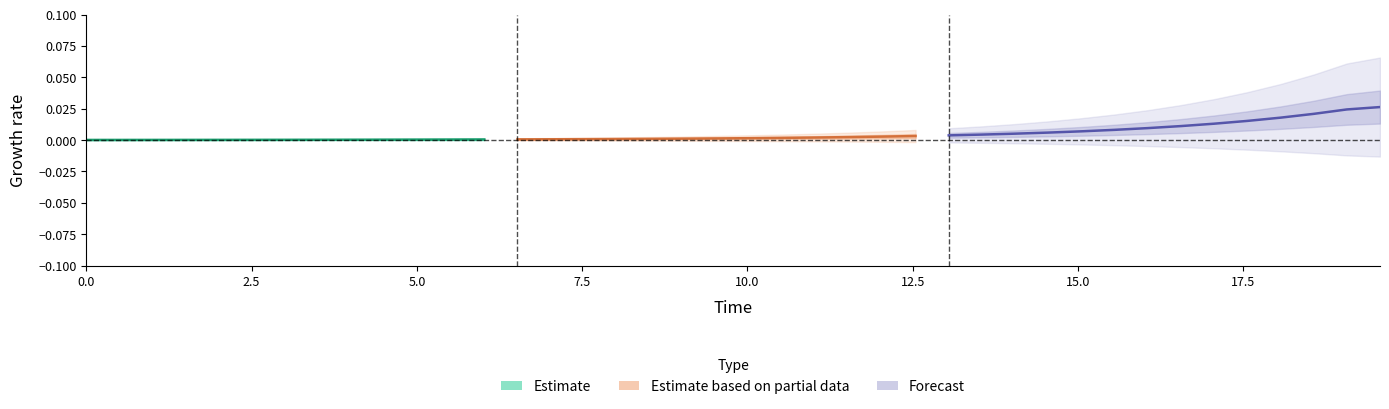

The value at 2.5 is 0.0. True or false?

False